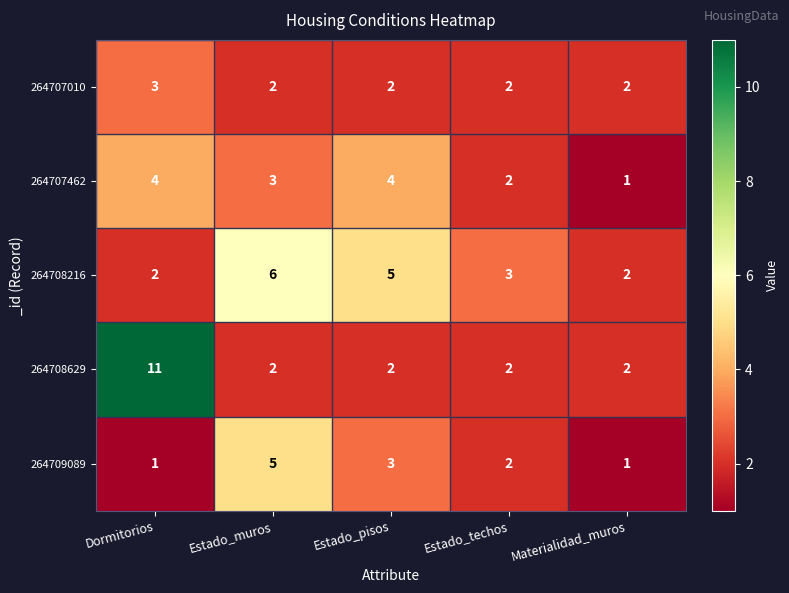

Where does the 264707462 series first go above 3?

Dormitorios